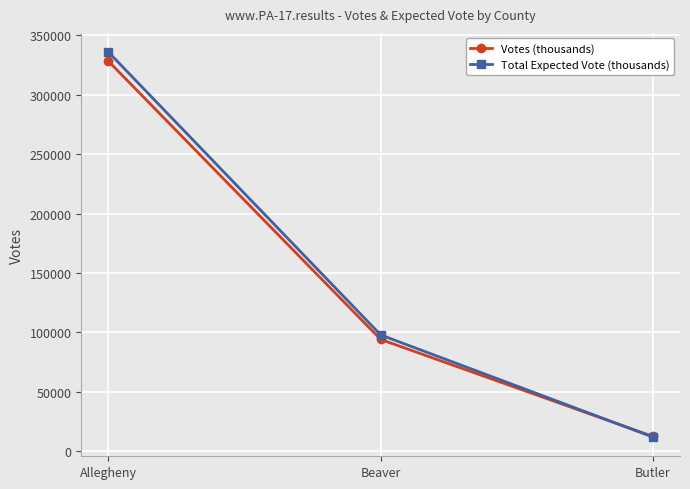

Reading left to right, what are all the values shown in this chart?

Votes (thousands): 328200	93984	12337
Total Expected Vote (thousands): 335901	97778	11784